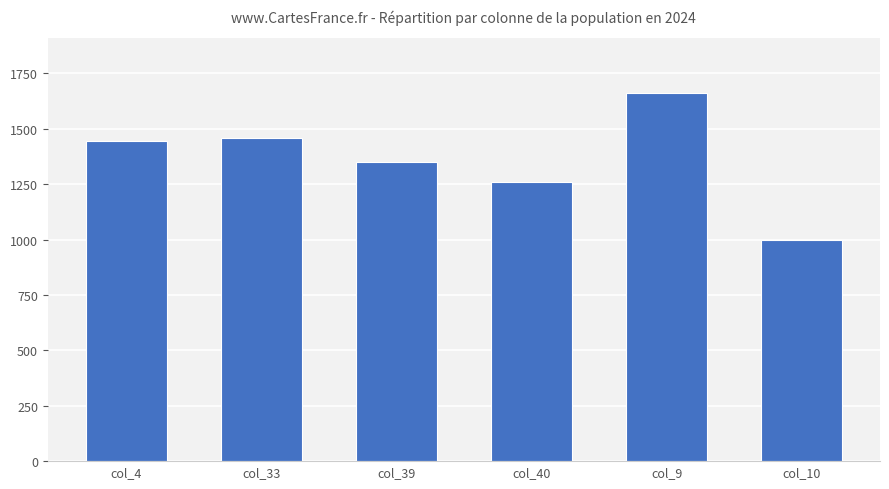

Which label corresponds to the largest value in the chart?

col_9